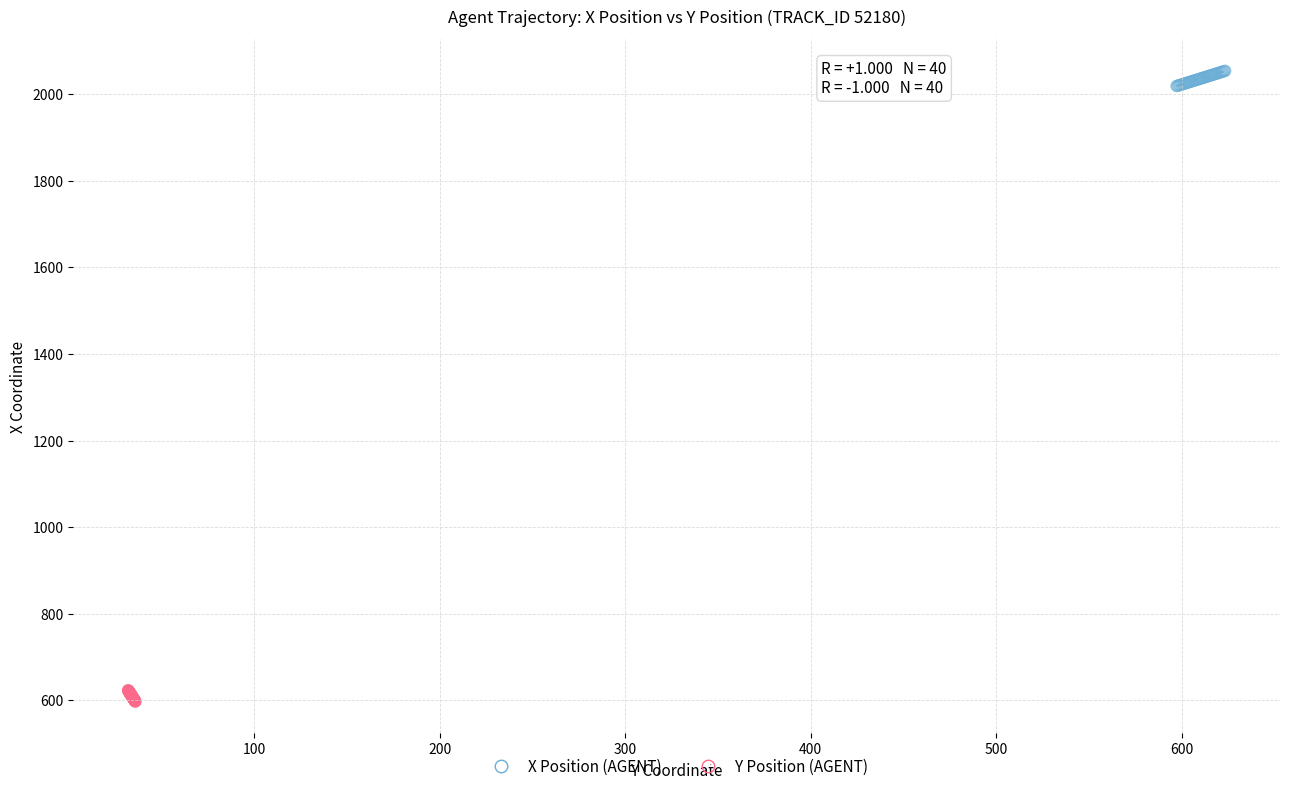

What are all the series names shown in the legend?

X Position (AGENT), Y Position (AGENT)